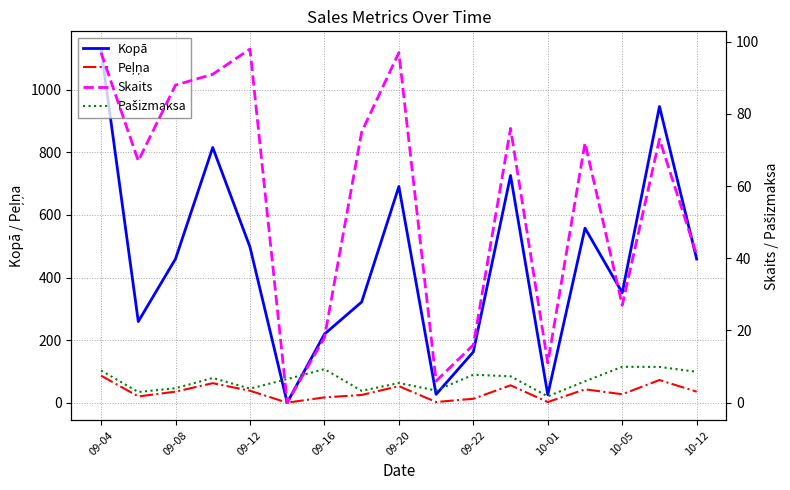

Reading left to right, what are all the values shown in this chart?

Kopā: 1130.6	259.3	459.7	815.7	497.6	0.0	219.1	321.7	691.0	26.4	162.2	726.2	25.1	558.0	351.5	946.9	459.1
Peļņa: 86.3	19.8	35.1	62.3	38.0	0.0	16.7	24.6	52.8	2.0	12.4	55.4	1.9	42.6	26.8	72.3	35.0
Skaits: 97.0	67.0	88.0	91.0	98.0	0.0	18.0	75.0	97.0	6.0	16.0	76.0	11.0	72.0	27.0	73.0	41.0
Pašizmaksa: 8.9	3.0	4.0	6.8	3.9	6.5	9.3	3.3	5.4	3.4	7.7	7.3	1.7	5.9	9.9	9.9	8.5